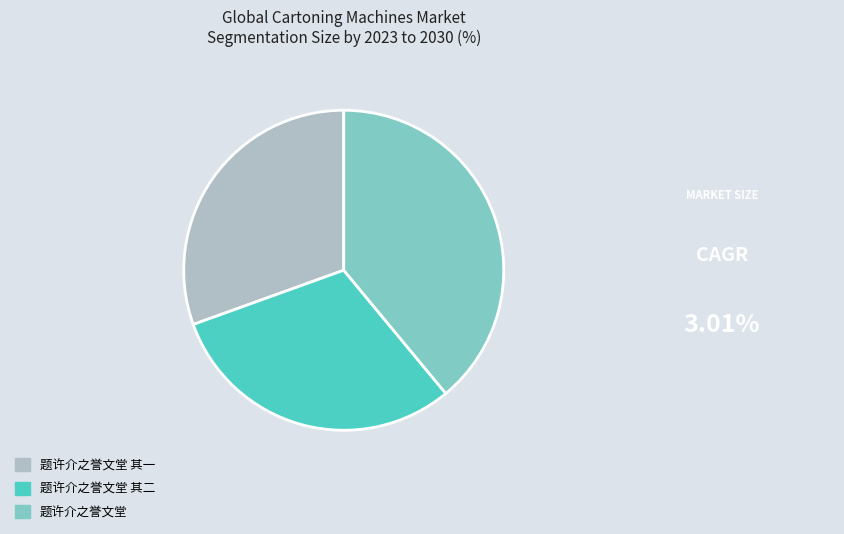

What is the largest slice in the pie chart?

题许介之誉文堂